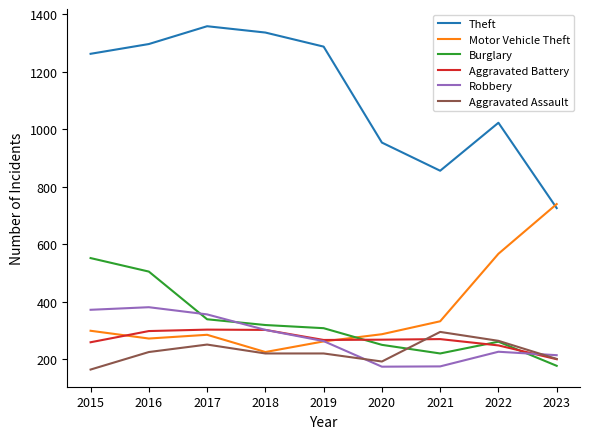

How many series are shown in this chart?

6